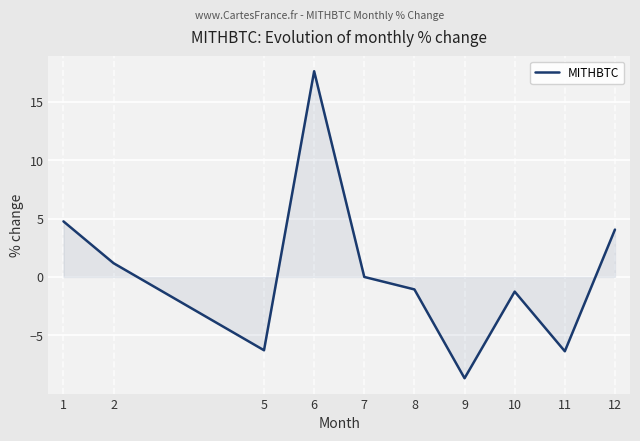

What is the maximum value shown in the chart?

17.6